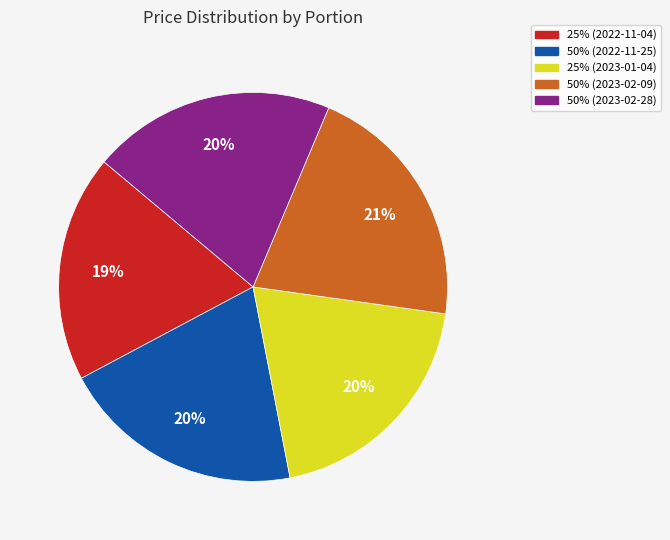

Between 25% (2022-11-04) and 25% (2023-01-04), which is larger?

25% (2023-01-04)